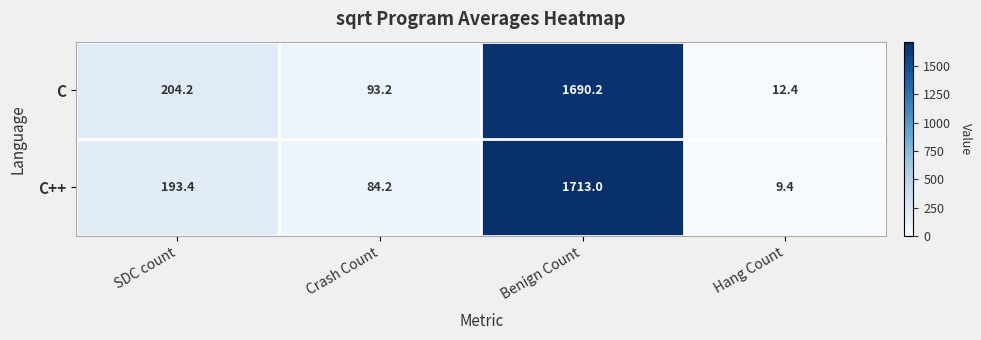

What is the approximate value of C at Benign Count?

1690.2